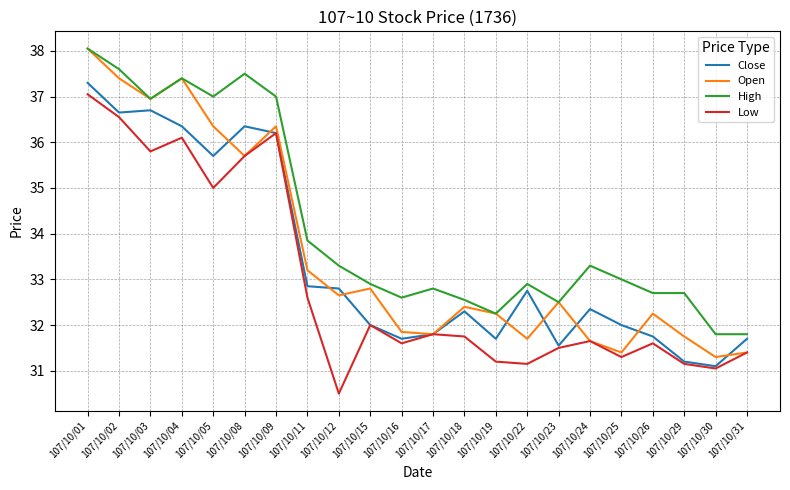

True or false: Low and High cross at least once.

False